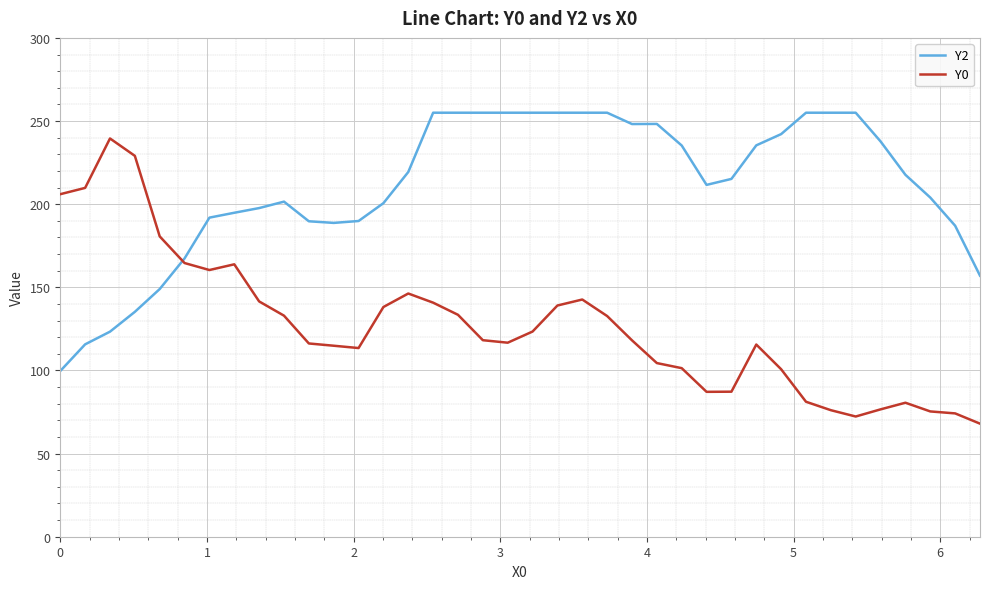

What is the maximum value for Y2?

255.0